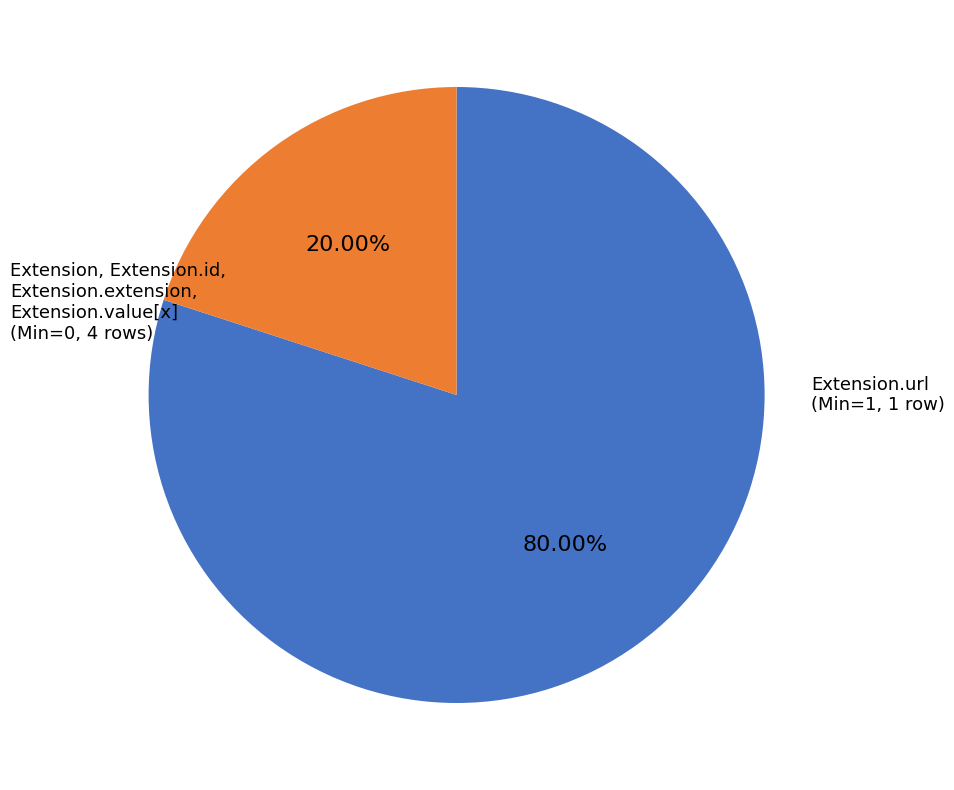

How many slices are in this pie chart?

2